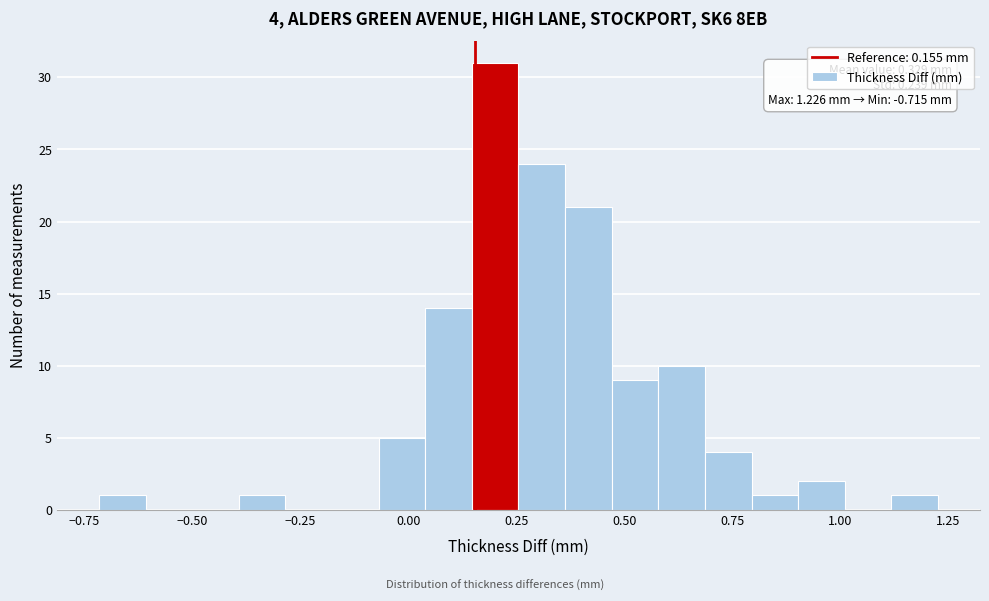

Read against the x-axis, roughly where is the centre of the tallest bar?

0.20